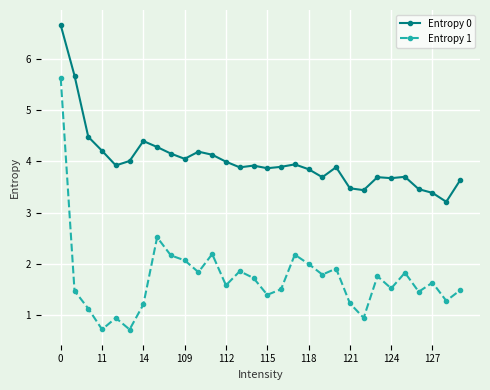

True or false: Entropy 1 and Entropy 0 cross at least once.

False